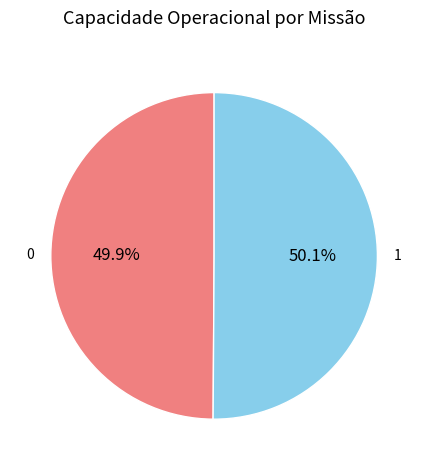

Is there any slice that represents more than half of the pie?

Yes